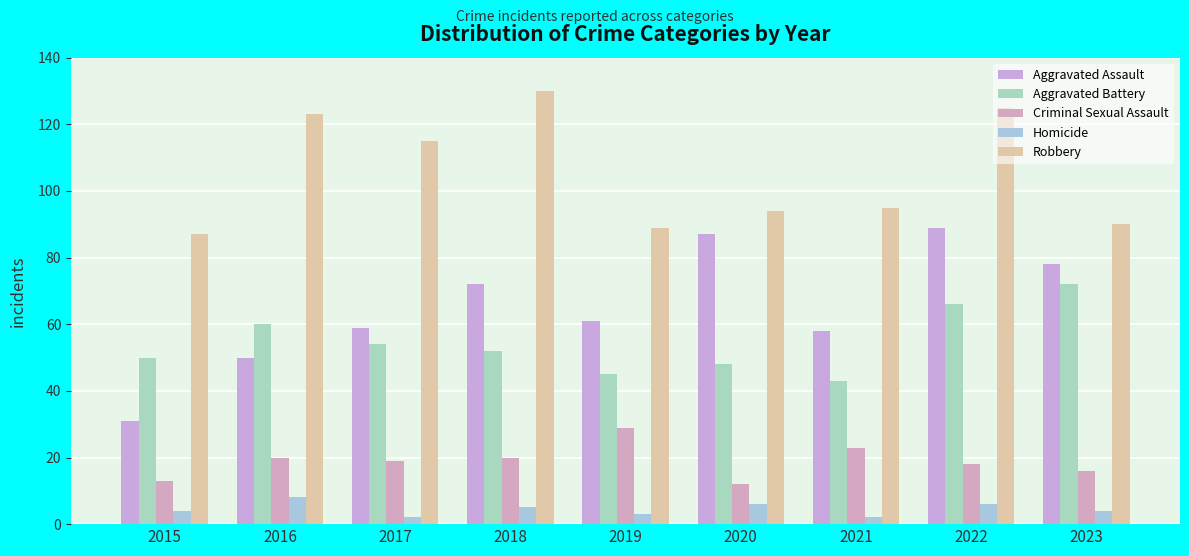

What is the value of the Homicide bar at the 5th from the left?

3